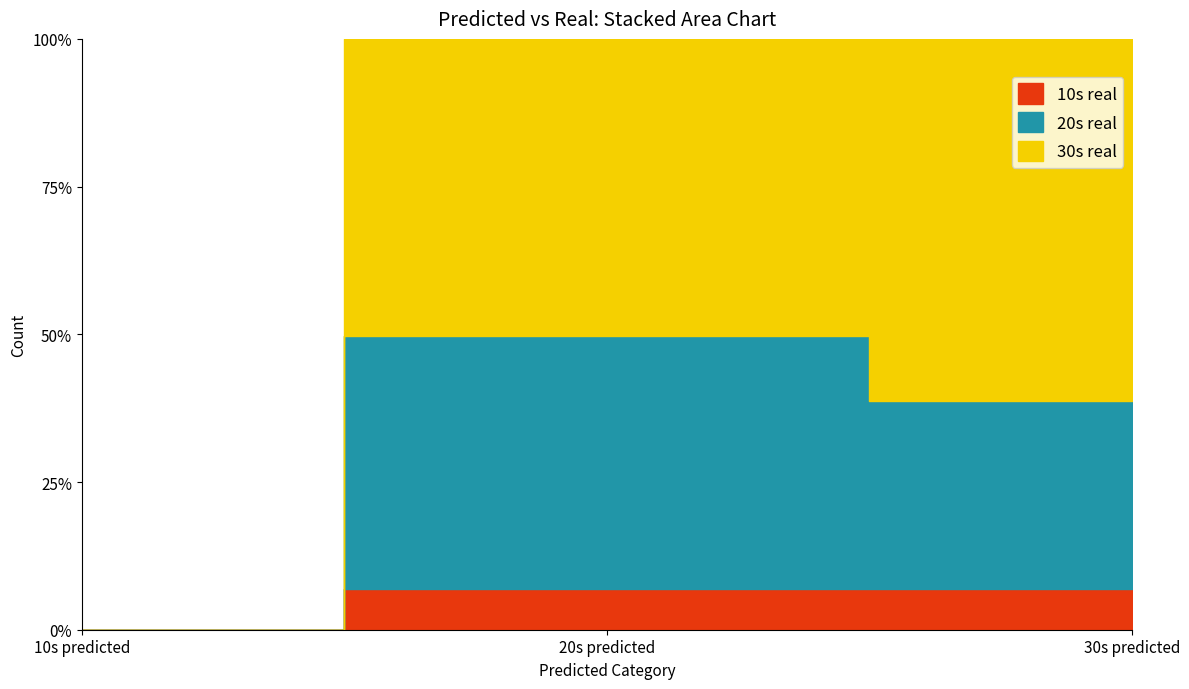

What is the label of the 2nd point from the right?

20s predicted